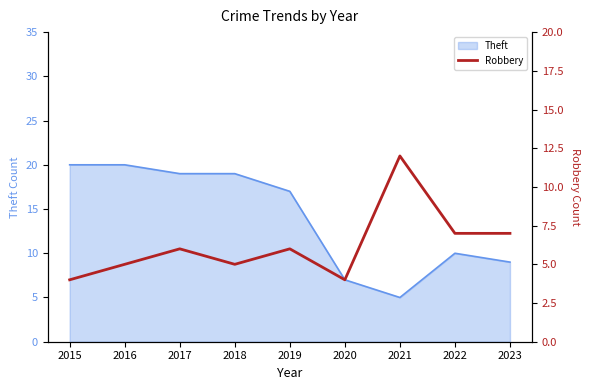

True or false: there are more than 1 points higher than both neighbors.

True